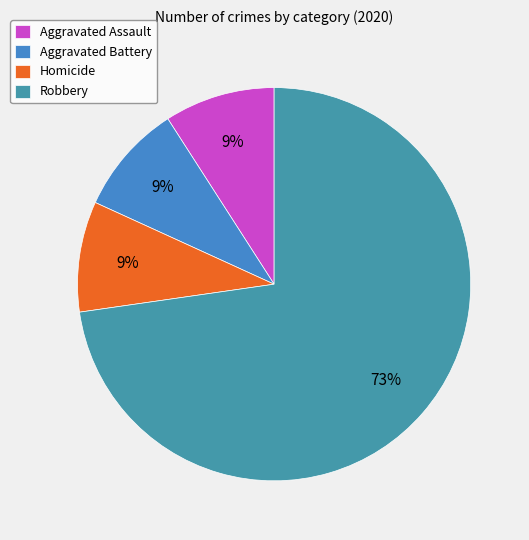

Is it true that Robbery is 73% of the pie?

True